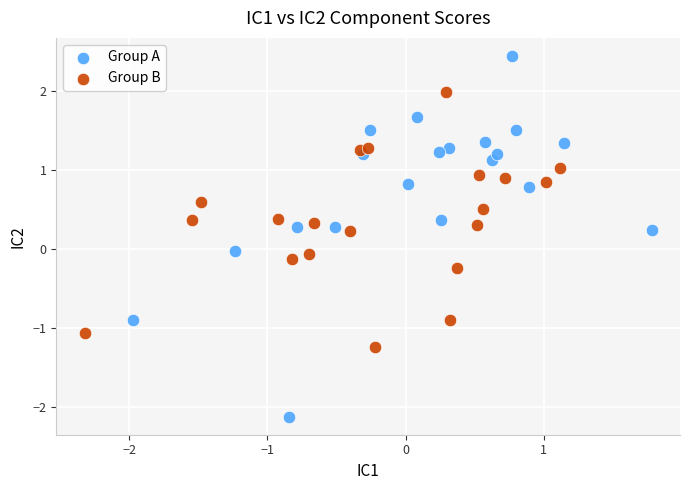

Which series has the widest spread of Y values?

Group A